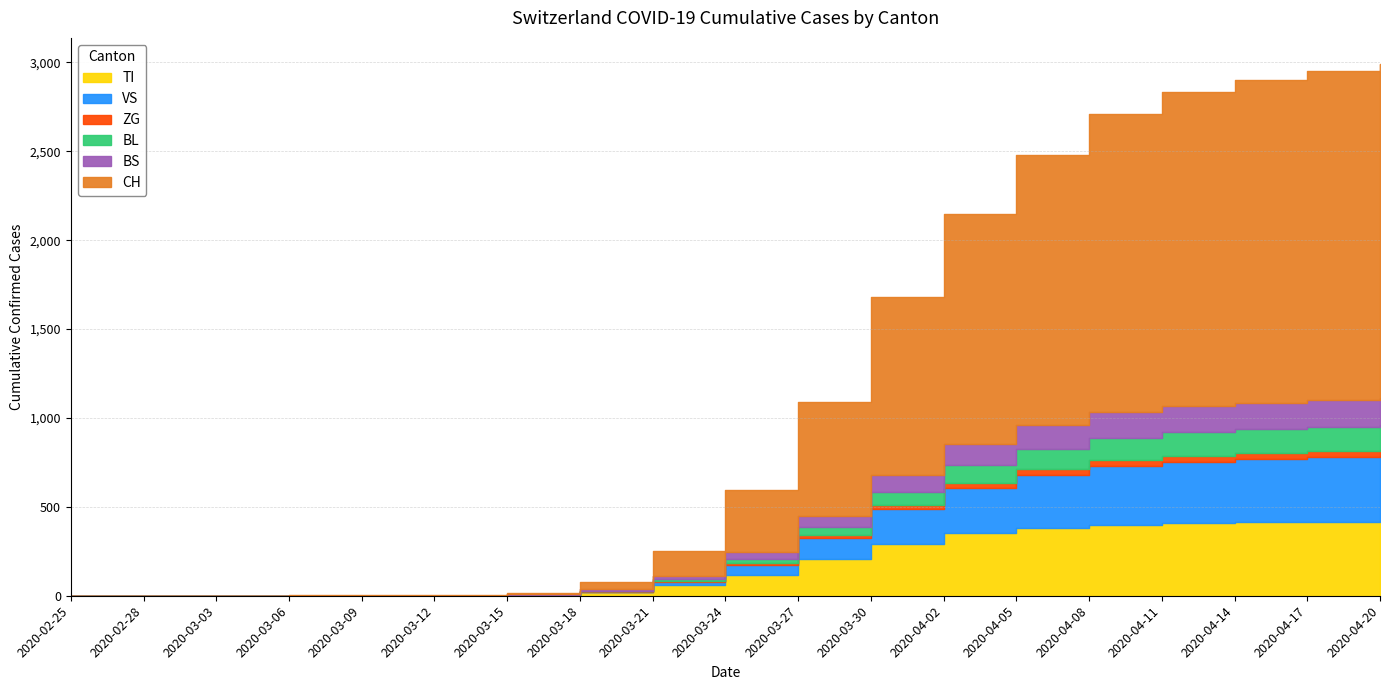

At which label does BS reach its minimum?

2020-02-25